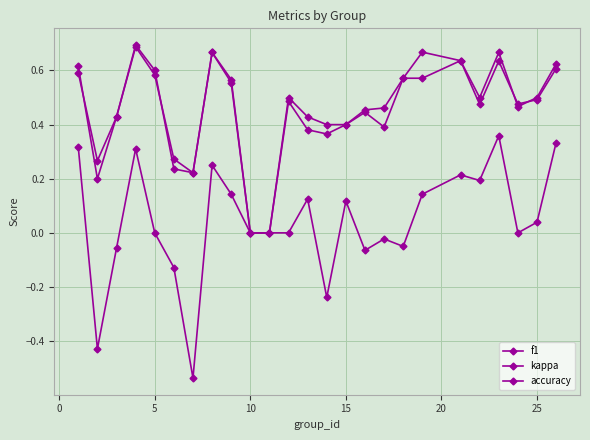

Is this an area chart (filled region under the line)?

No